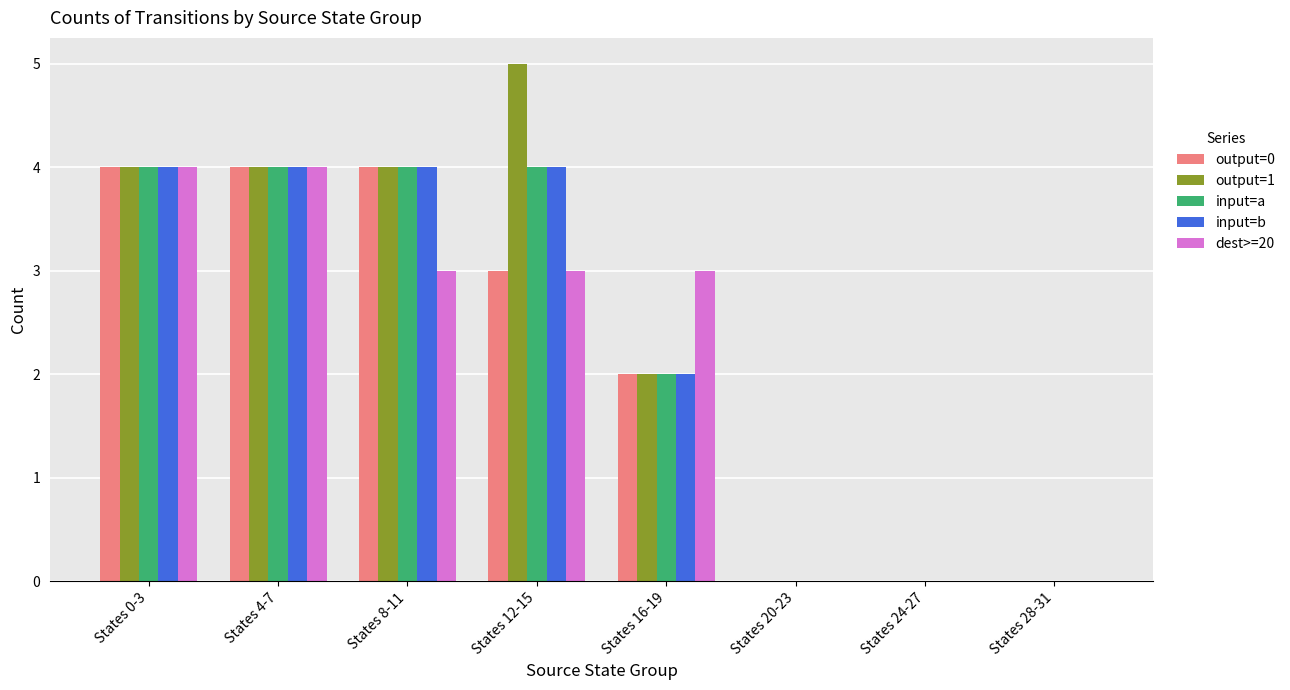

What is the greatest value displayed?

5